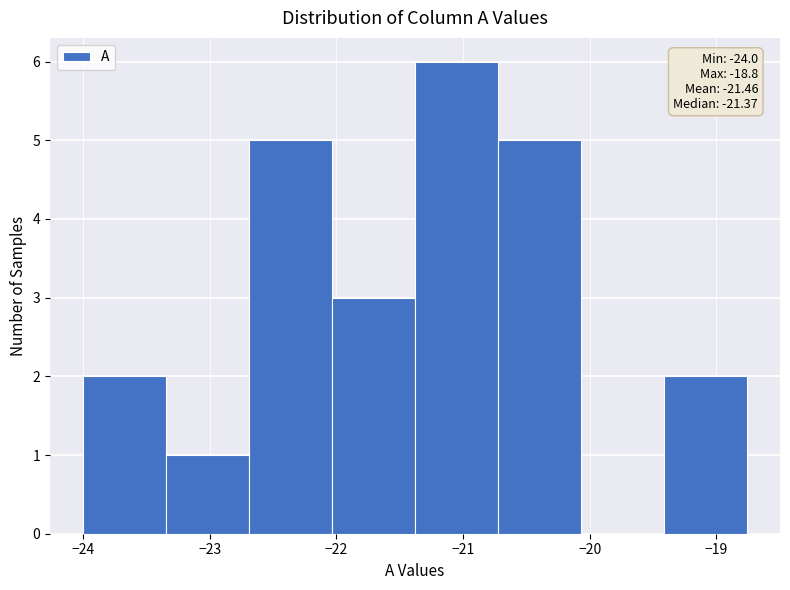

Which range on the x-axis has the tallest bar?

-21.4 to -20.7